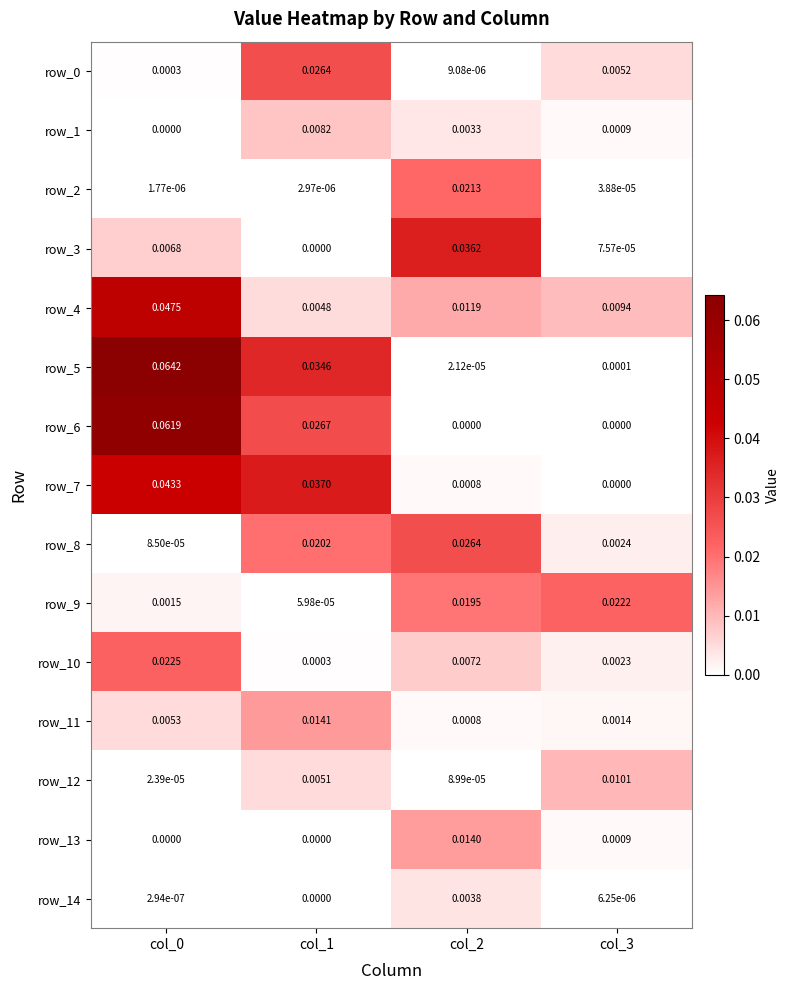

Is the value of row_11 at col_2 greater than the value of row_5 at col_3?

Yes